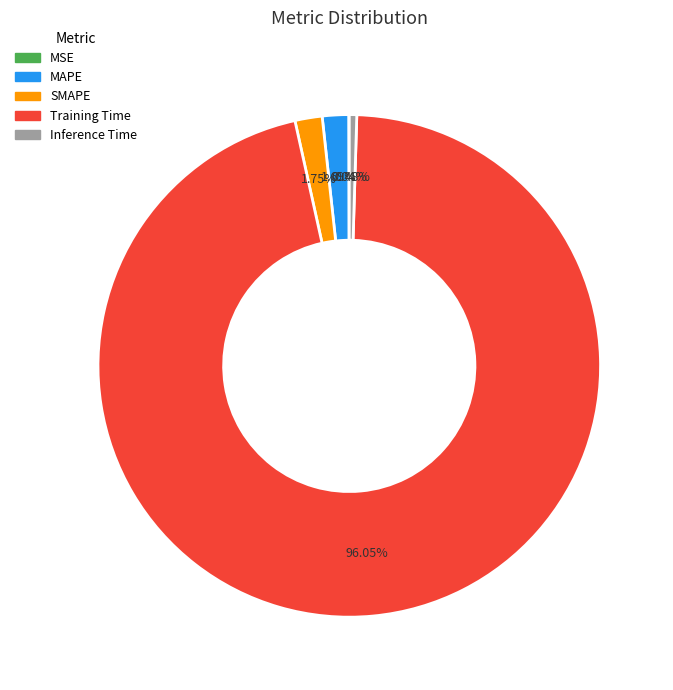

Which category accounts for the majority?

Training Time